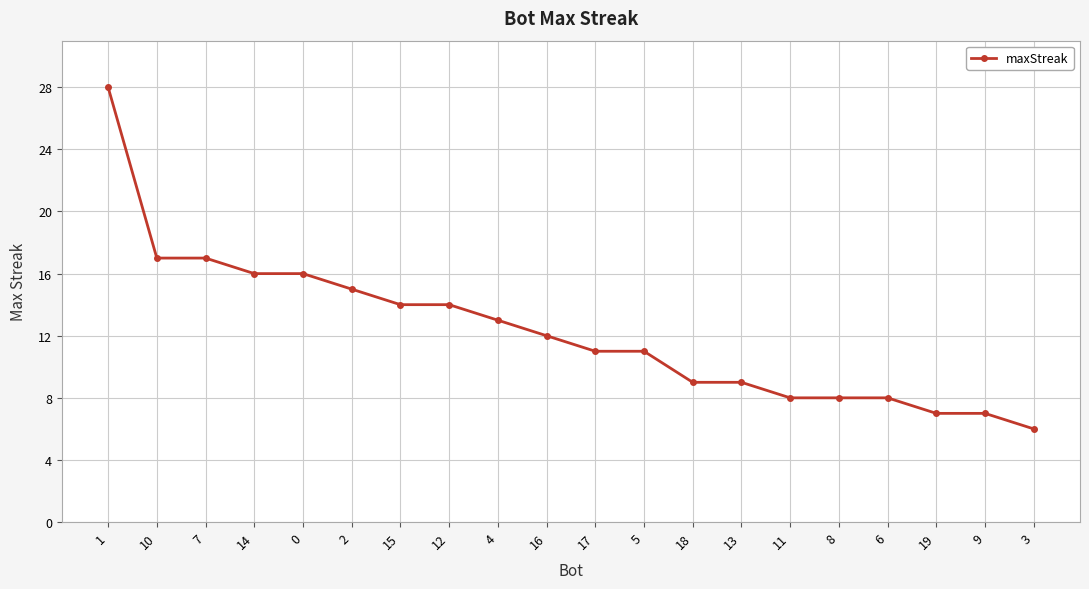

How many lines are shown in the chart?

1